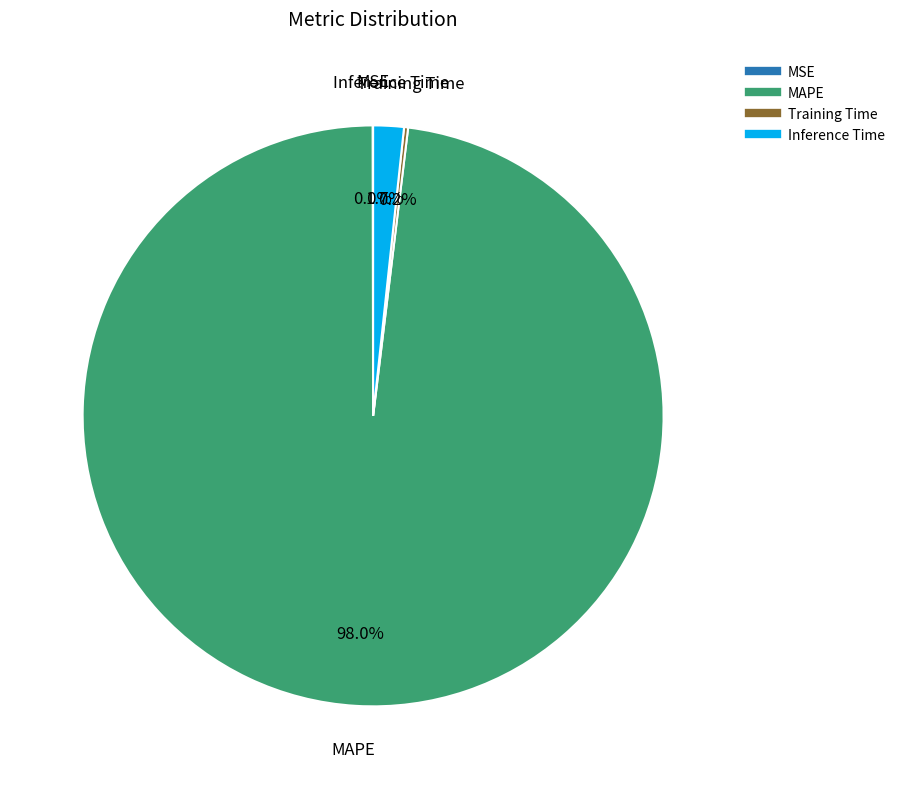

Between MAPE and Inference Time, which is larger?

MAPE